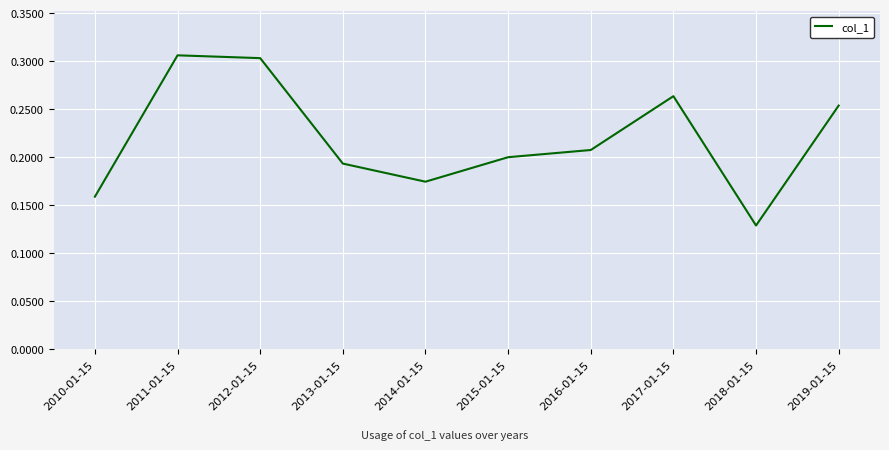

Is it true that the value at 2014-01-15 is 0.3?

False